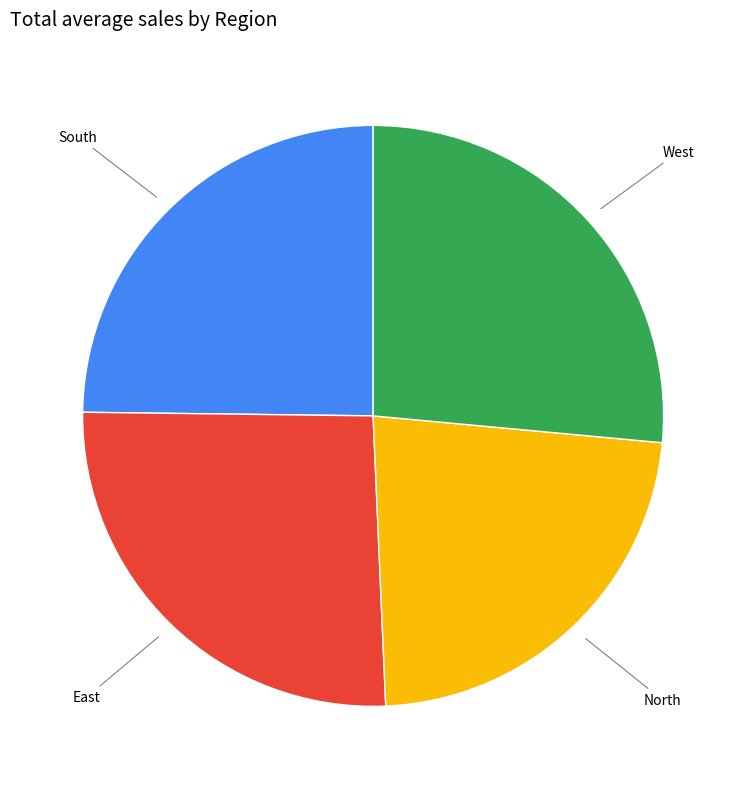

Is there a majority slice in this chart?

No